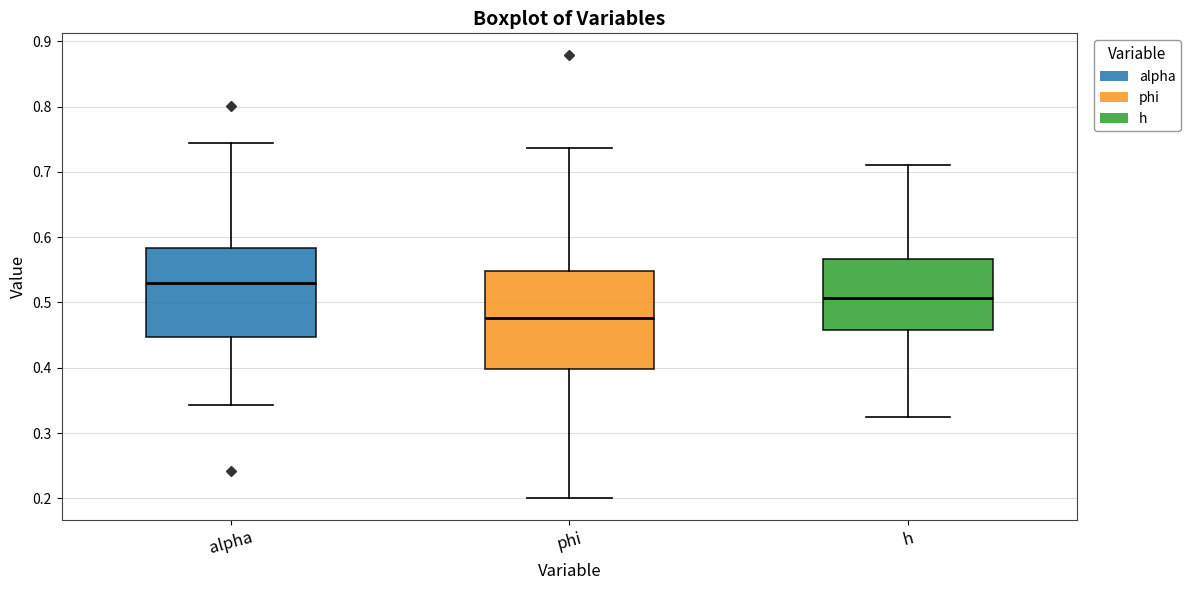

Which box has the lowest median line?

phi